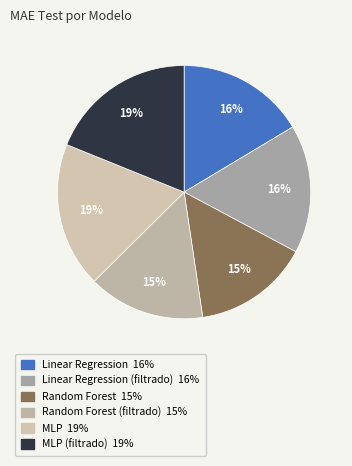

How many slices are in this pie chart?

6